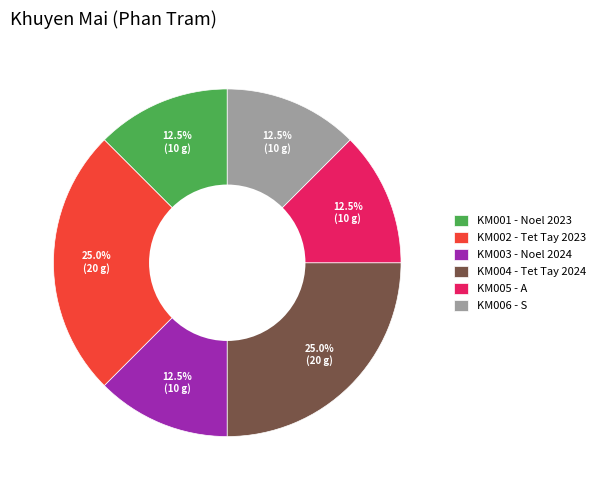

How many segments does this pie chart have?

6